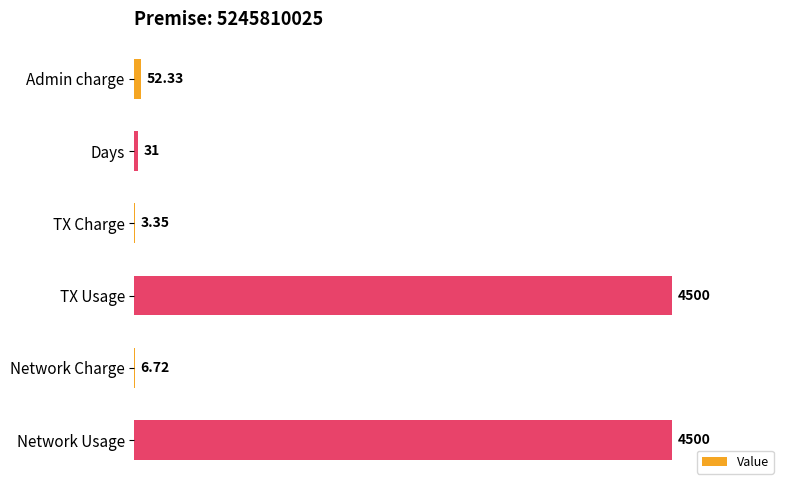

What is the change in value from Admin charge to TX Charge?

-49.0